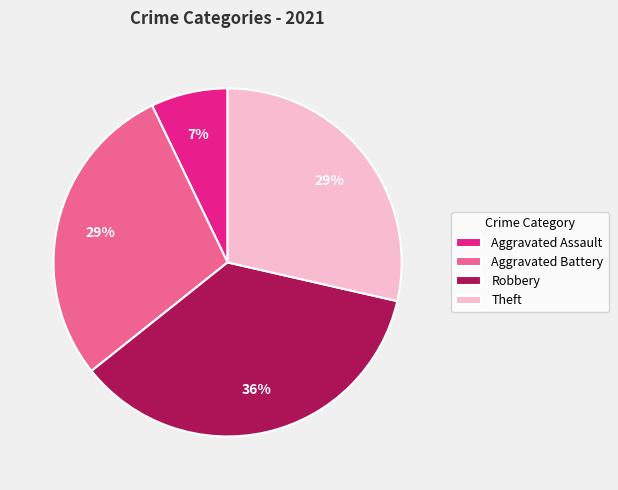

To the nearest percent, what is the average slice percentage?

25%